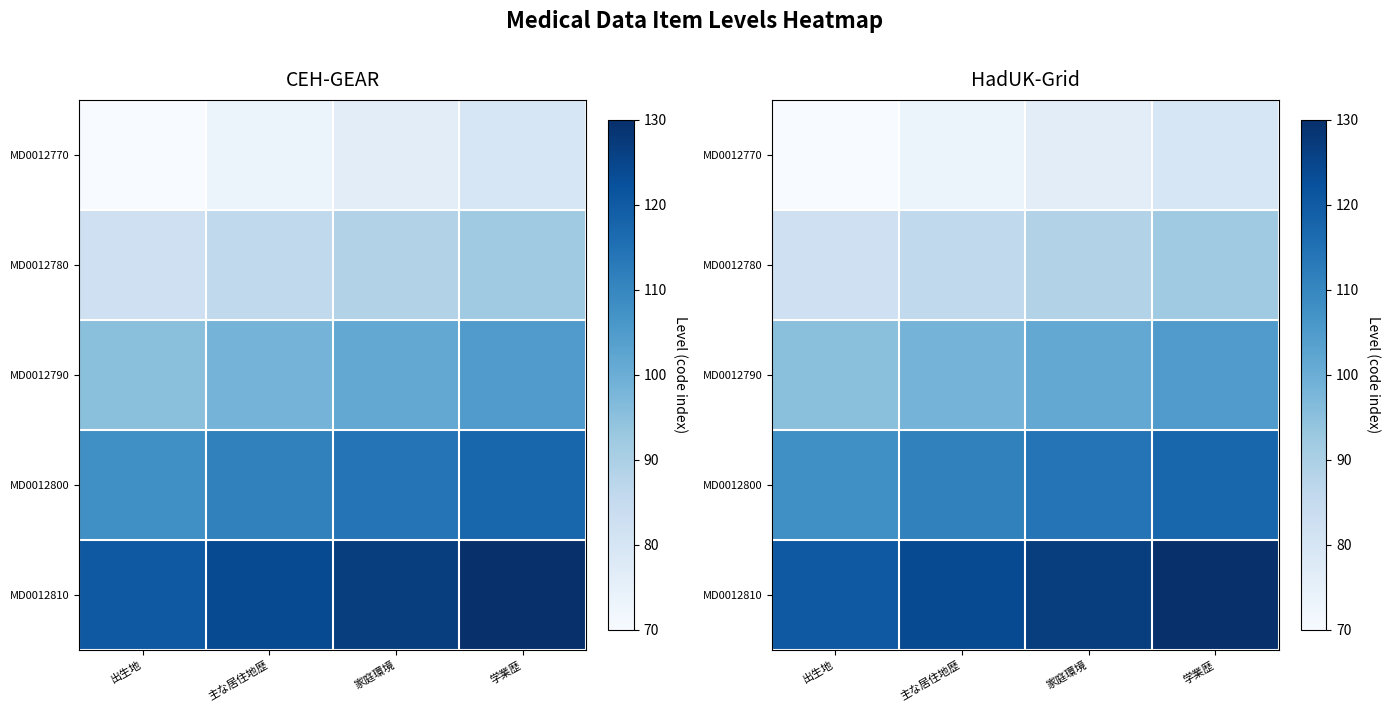

Which label corresponds to the smallest value in the chart?

出生地